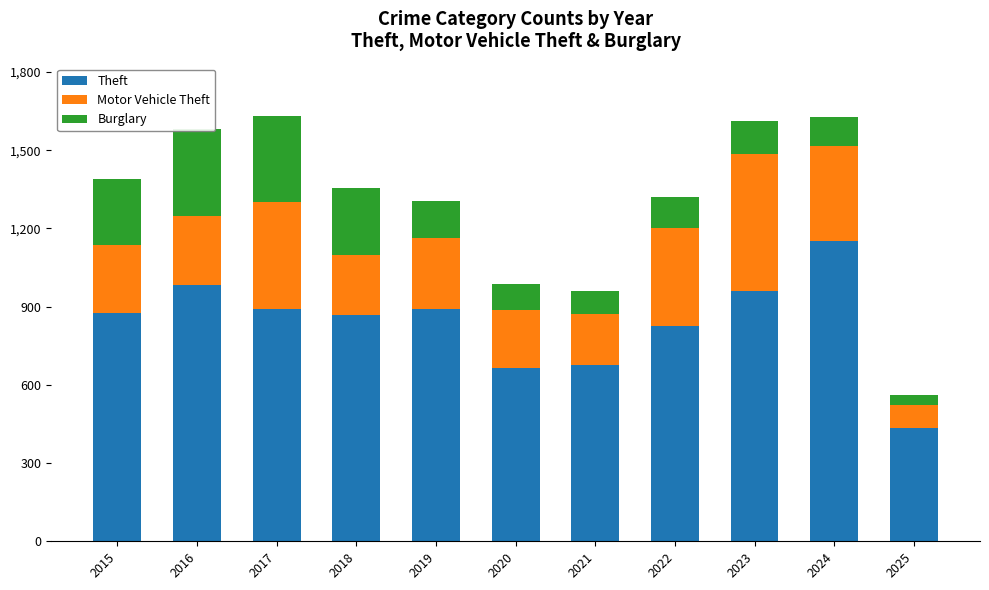

Which category has the highest value across all series?

2024